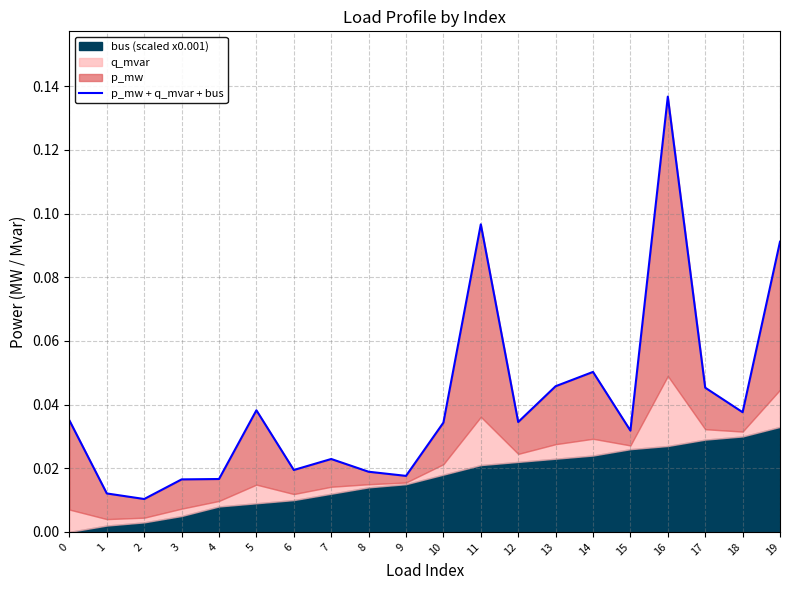

Rank the categories by value from highest to lowest.

16, 11, 19, 14, 13, 17, 5, 18, 0, 12, 10, 15, 7, 6, 8, 9, 4, 3, 1, 2